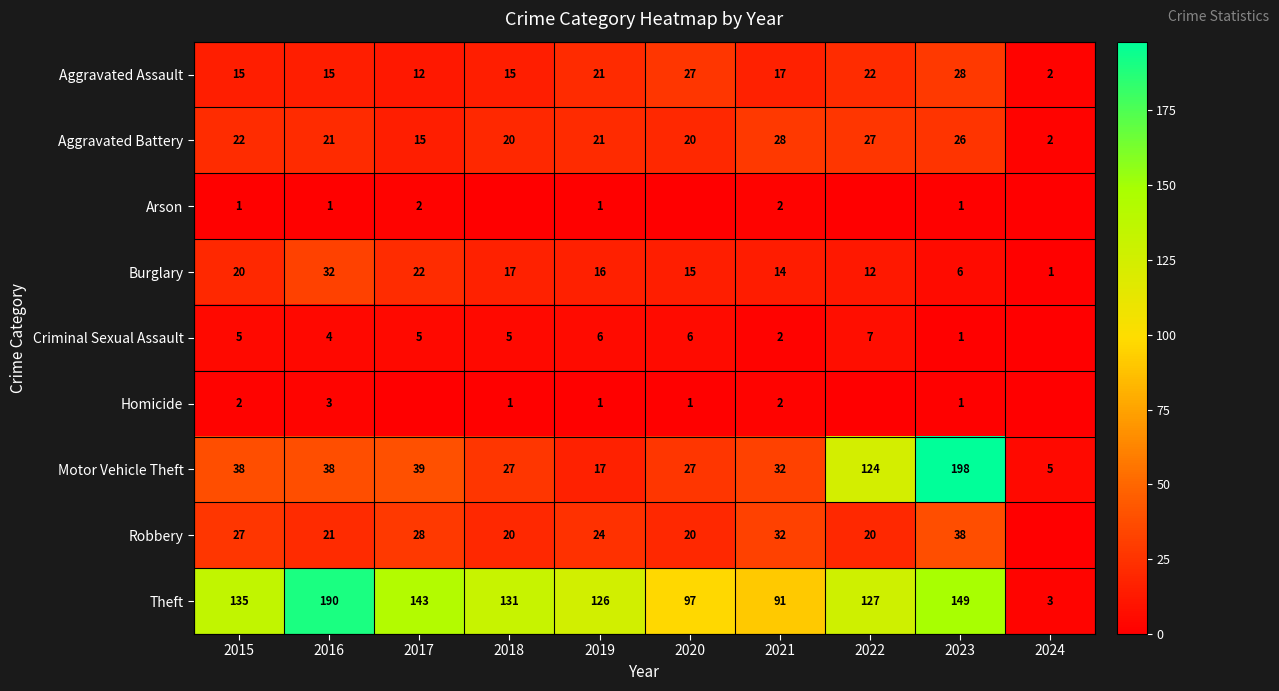

What is the spread (max minus min) of values at 2021?

89